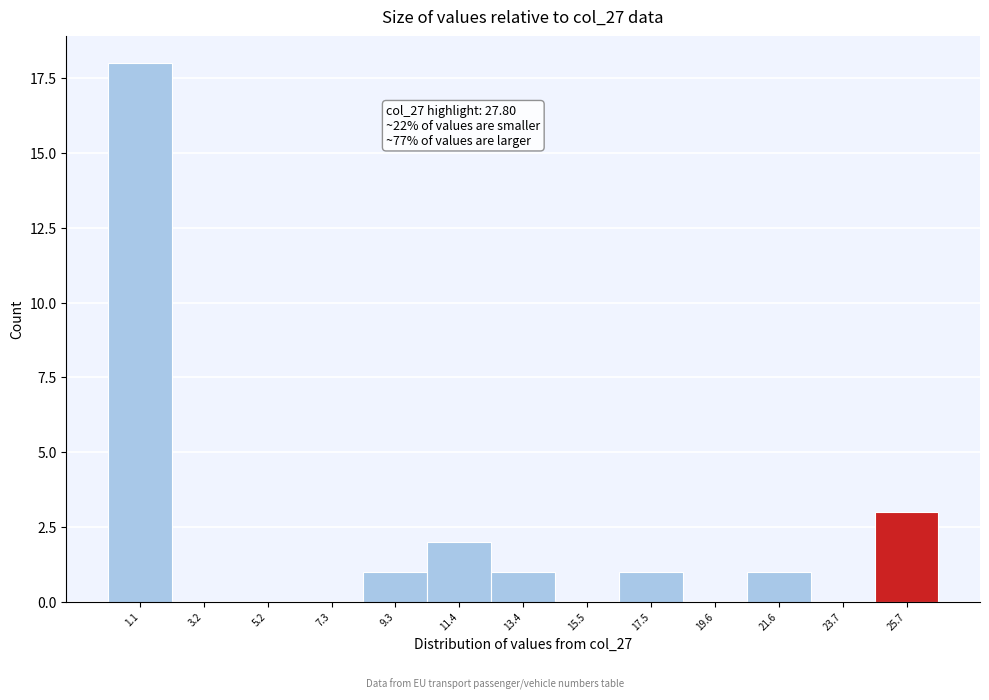

Reading left to right, what are all the values shown in this chart?

1.1=18	3.2=0	5.2=0	7.3=0	9.3=1	11.4=2	13.4=1	15.5=0	17.5=1	19.6=0	21.6=1	23.7=0	25.7=3